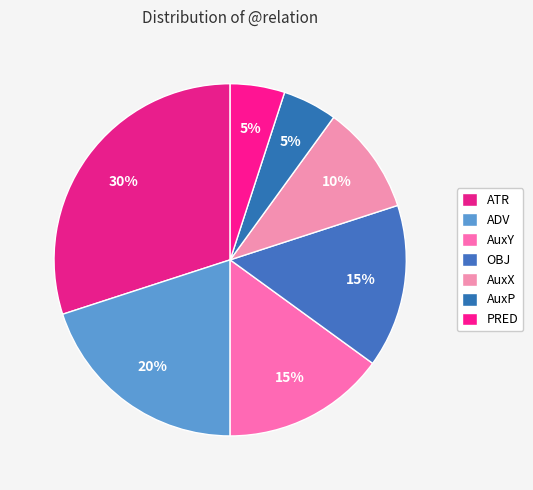

True or false: OBJ accounts for 15% of the total.

True